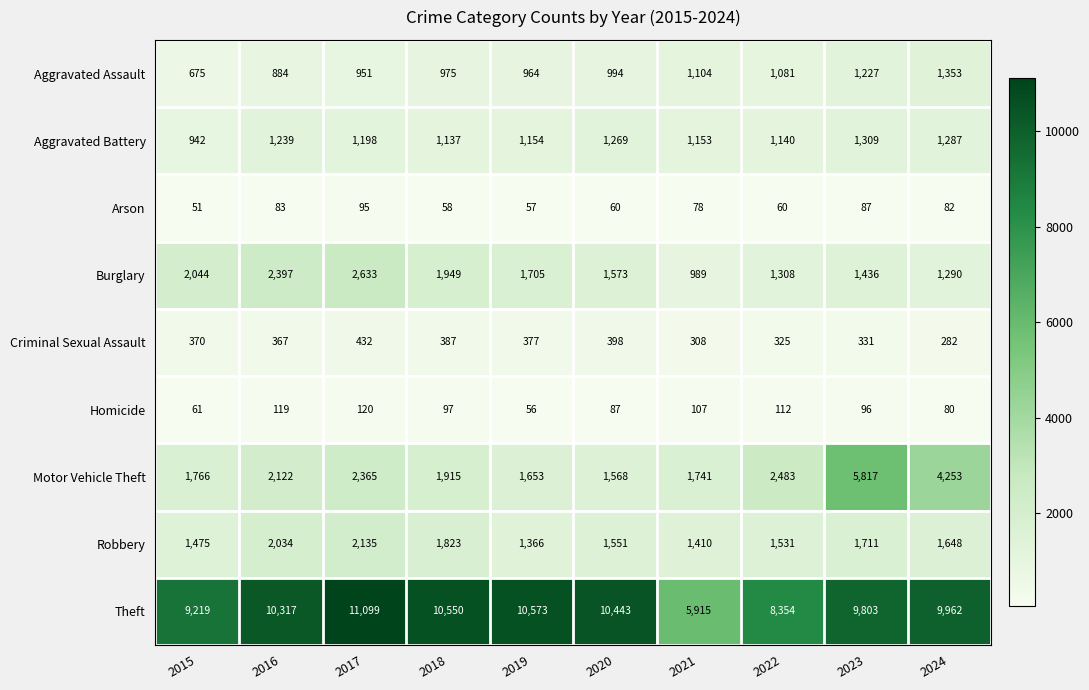

Rank the series by their maximum value, from highest to lowest.

Theft, Motor Vehicle Theft, Burglary, Robbery, Aggravated Assault, Aggravated Battery, Criminal Sexual Assault, Homicide, Arson